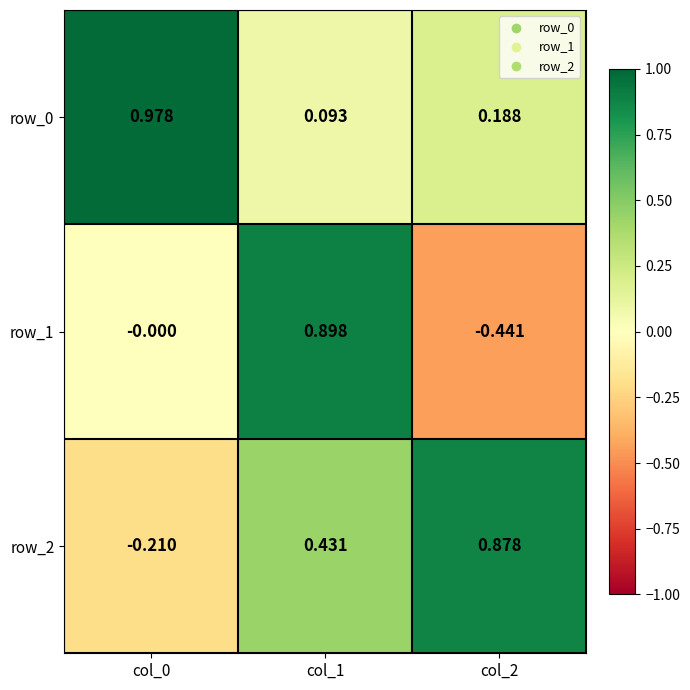

Between col_0 and col_2, which series saw the biggest shift?

row_2